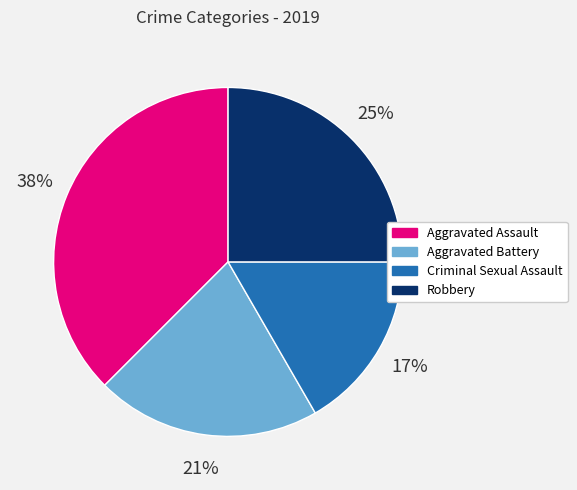

To the nearest percent, what is the difference between the largest and smallest slice percentages?

21%